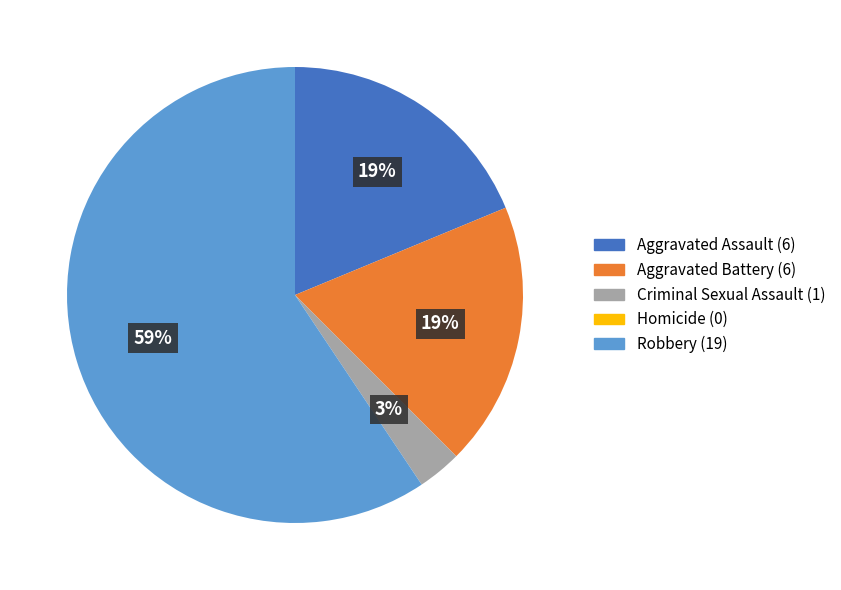

To the nearest percent, what is the difference between the Robbery and Criminal Sexual Assault slice percentages?

56%